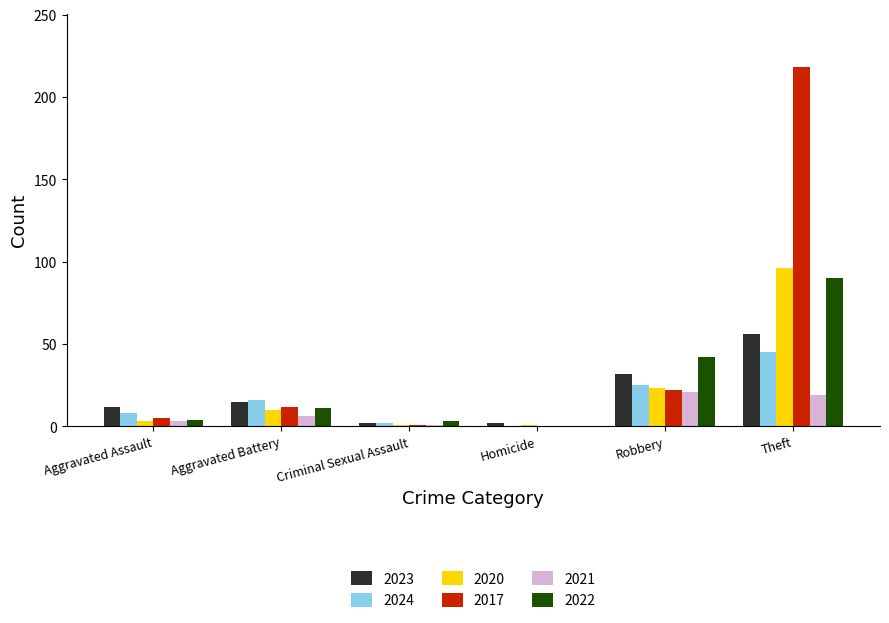

Is it true that 2021 equals 6 at Aggravated Battery?

True